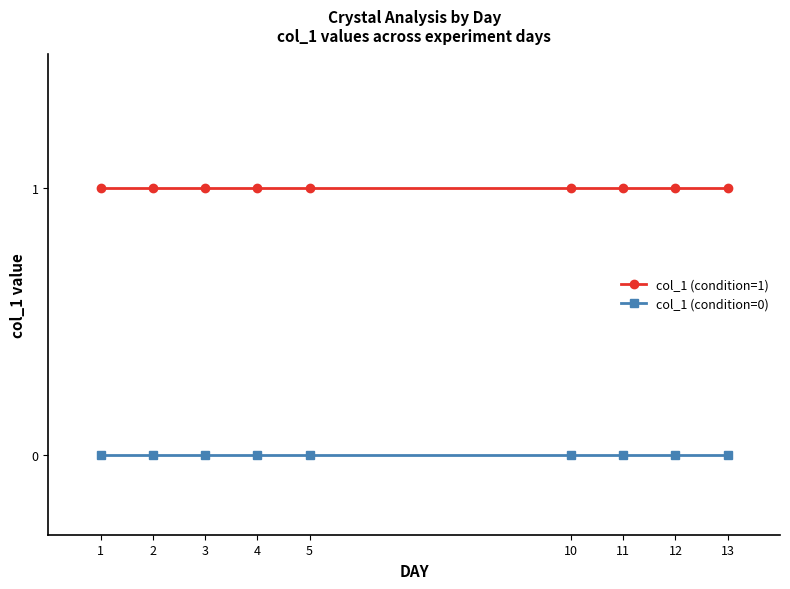

Rank the series by their maximum value, from highest to lowest.

col_1 (condition=1), col_1 (condition=0)